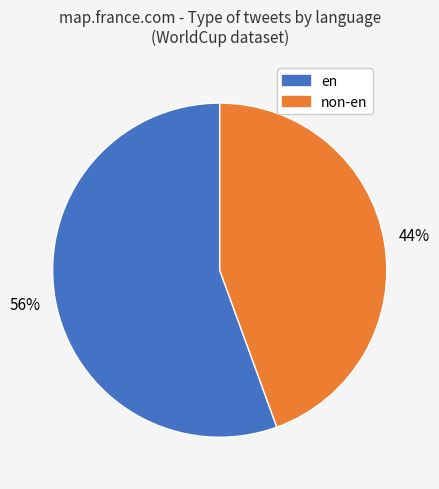

Is there any slice that represents more than half of the pie?

Yes